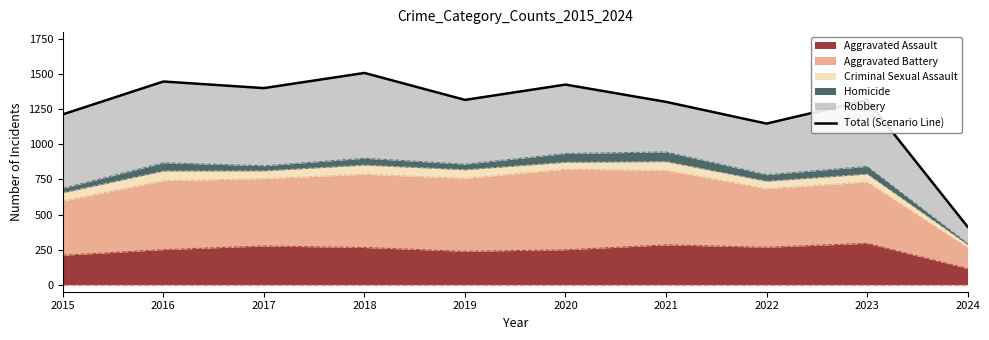

List the labels in order of value, smallest first.

2024, 2022, 2015, 2021, 2023, 2019, 2017, 2020, 2016, 2018